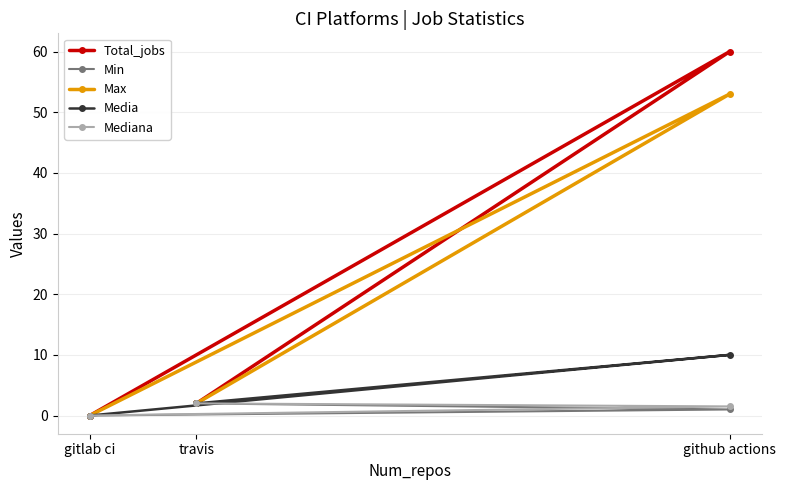

Which series has the widest spread of values?

Total_jobs